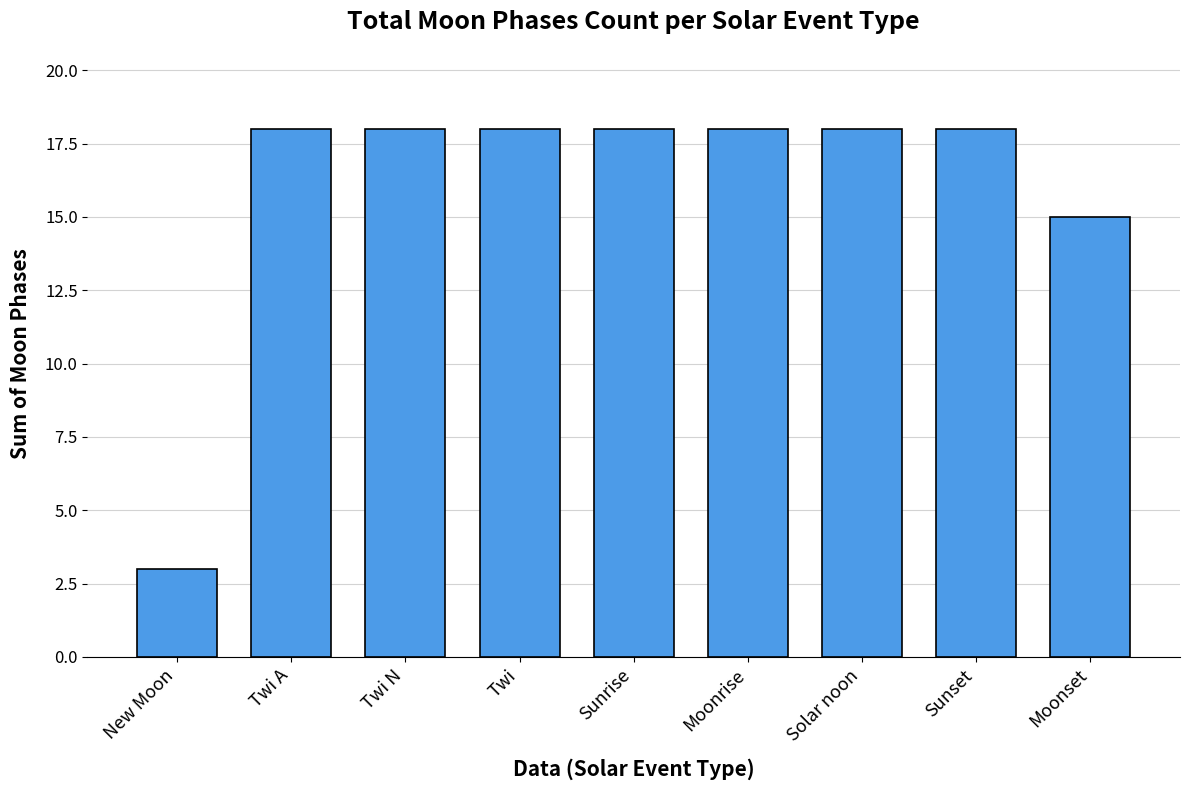

How many categories are shown in the chart?

9